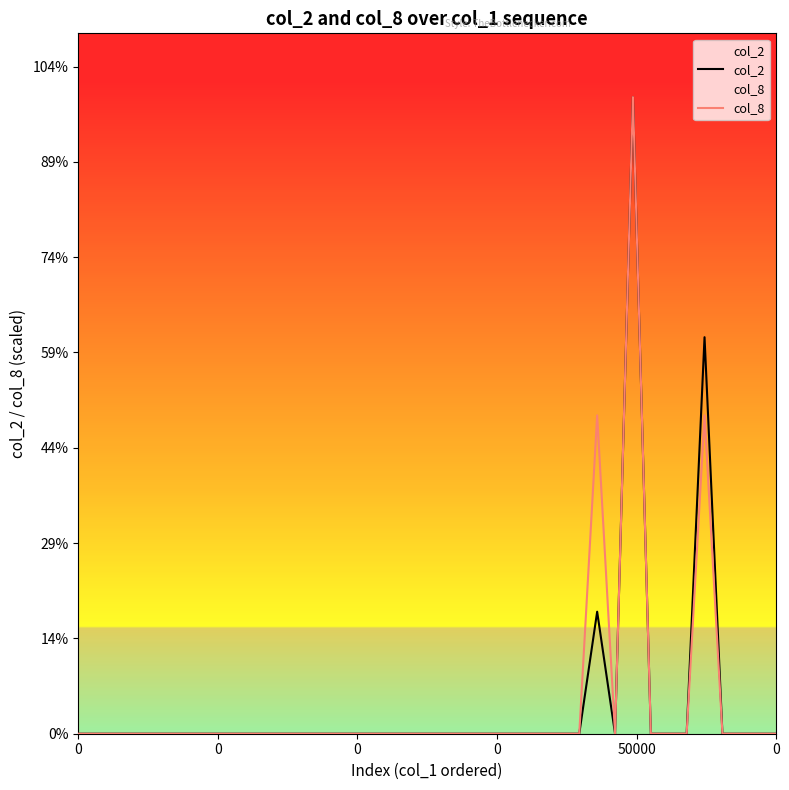

Where is the first local minimum for col_8?

30